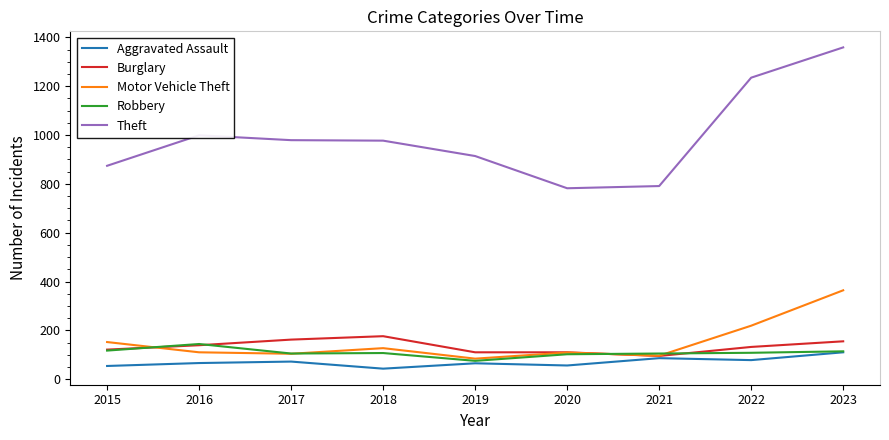

Is it true that Motor Vehicle Theft equals 84 at 2019?

True